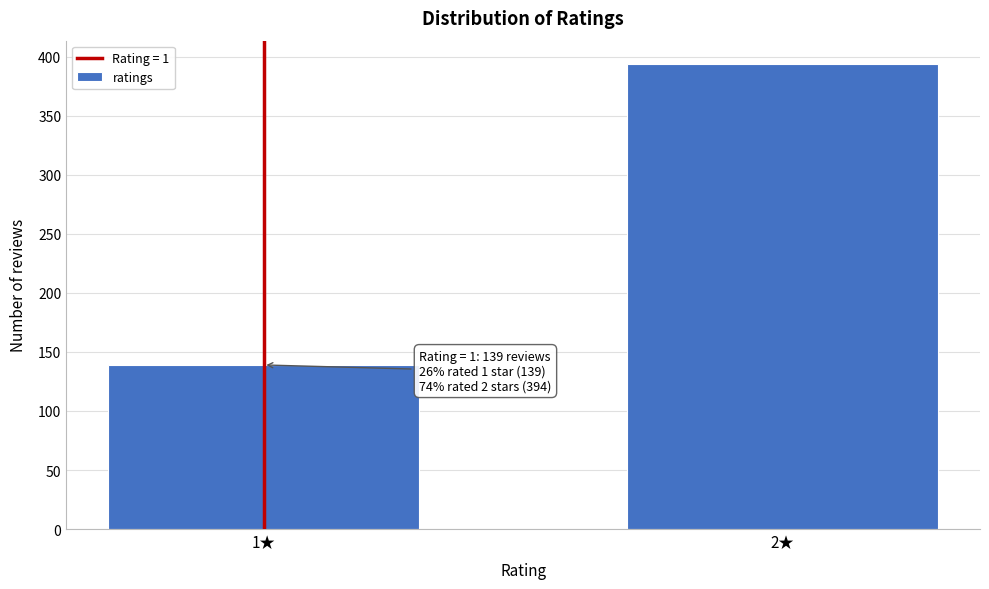

Reading right to left, list all the values displayed in this chart.

2★=394	1★=139